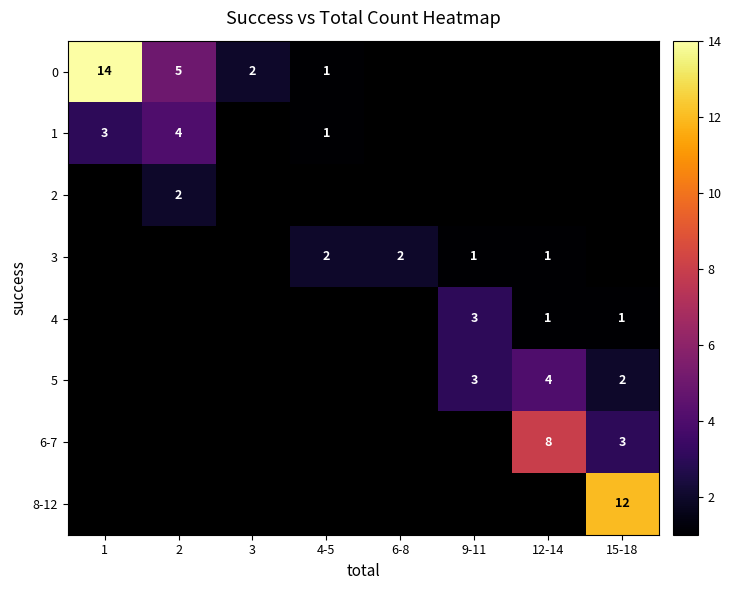

Count the number of data series in this chart.

8